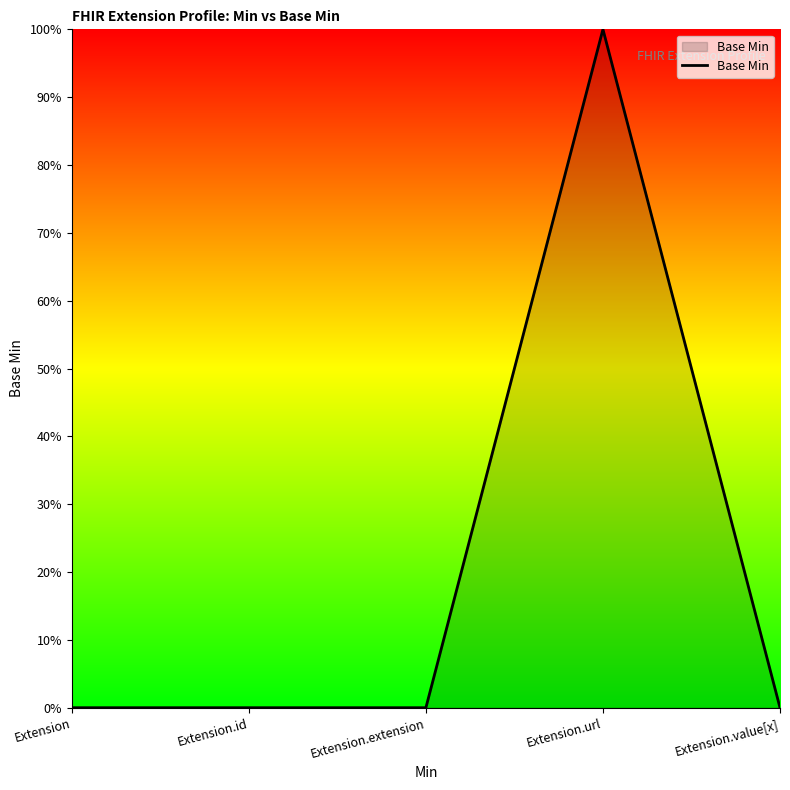

Is this an area chart (filled region under the line)?

Yes